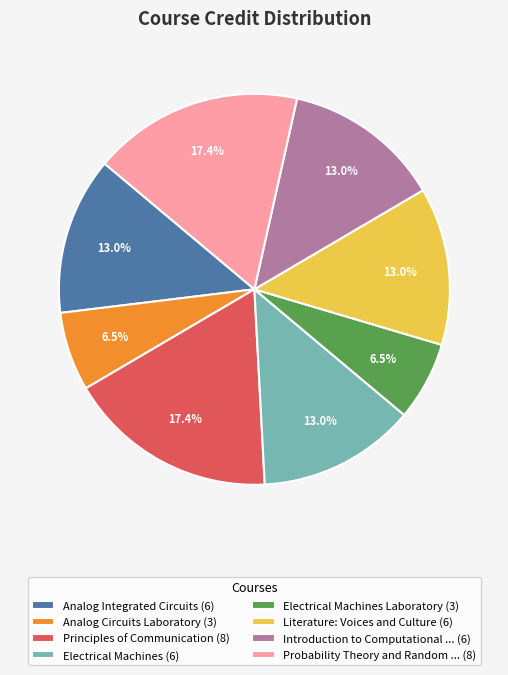

How many slices are in this pie chart?

8